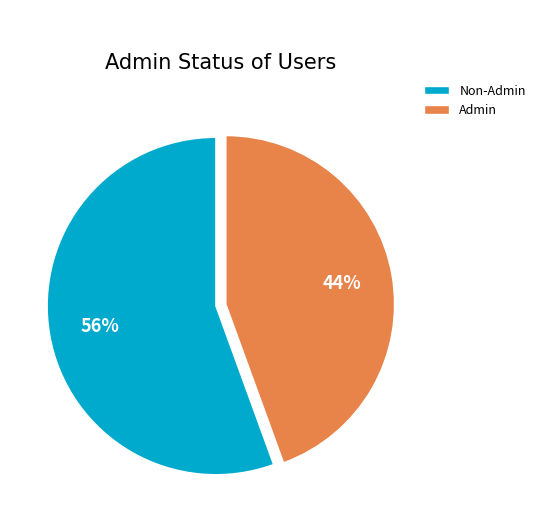

Do Non-Admin and Admin together represent more than half of the pie?

Yes